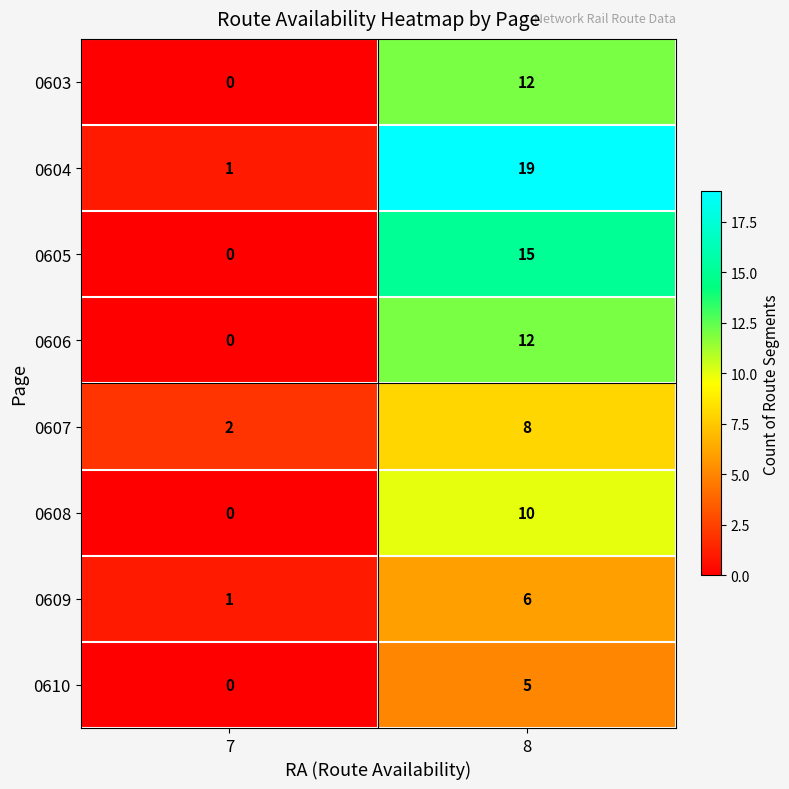

What is the total value across all series at 7?

4